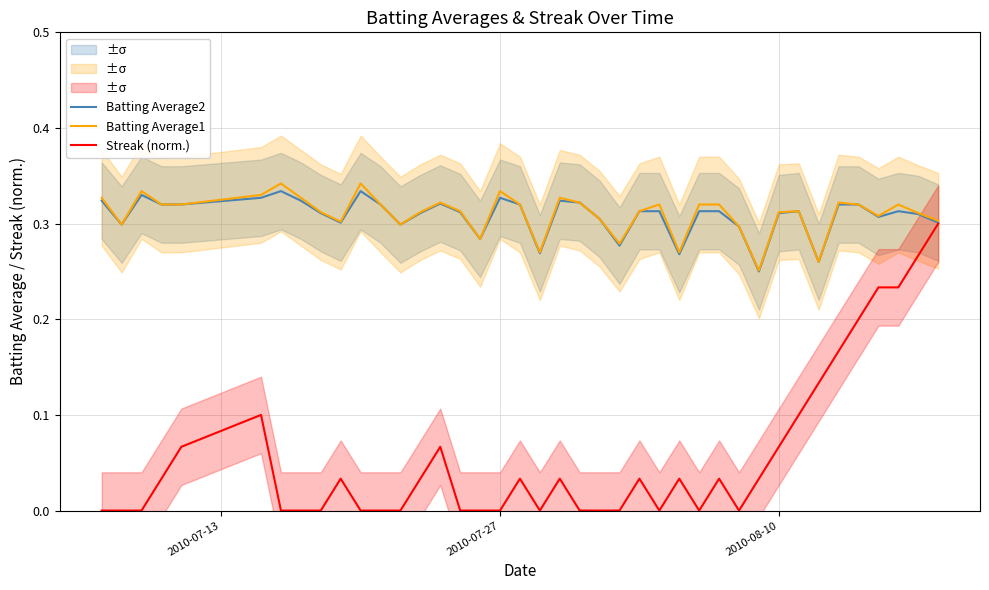

Is it true that Batting Average1 equals 0.1 at 2010-08-10?

False